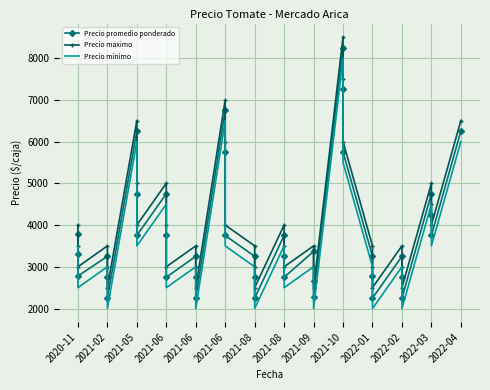

Reading left to right, what are all the values shown in this chart?

Precio promedio ponderado: 3778	3300	2778	3250	2765	2250	6250	4750	3750	4750	3750	2750	3250	2750	2250	6750	5750	3750	3250	2750	2250	3750	3250	2750	3367	2667	2286	8250	7250	5750	3250	2783	2250	3250	2750	2250	4750	4250	3750	6250
Precio maximo: 4000	3500	3000	3500	3000	2500	6500	5000	4000	5000	4000	3000	3500	3000	2500	7000	6000	4000	3500	3000	2500	4000	3500	3000	3500	3000	2500	8500	7500	6000	3500	3000	2500	3500	3000	2500	5000	4500	4000	6500
Precio minimo: 3500	3000	2500	3000	2500	2000	6000	4500	3500	4500	3500	2500	3000	2500	2000	6500	5500	3500	3000	2500	2000	3500	3000	2500	3000	2500	2000	8000	7000	5500	3000	2500	2000	3000	2500	2000	4500	4000	3500	6000